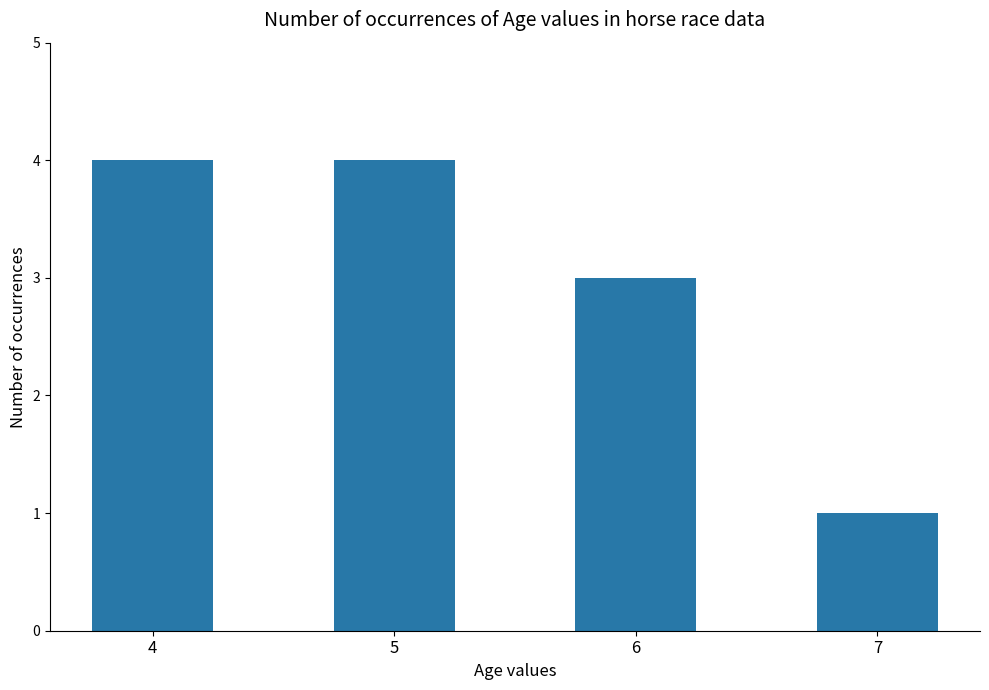

Which has a higher value, 6 or 7?

6